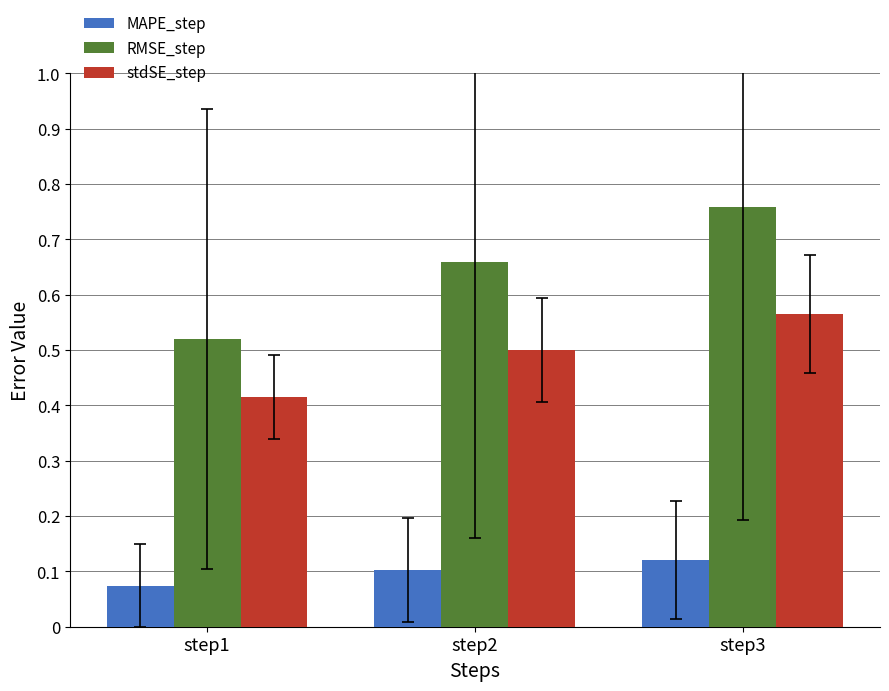

What is the total value across all series at step1?

1.0